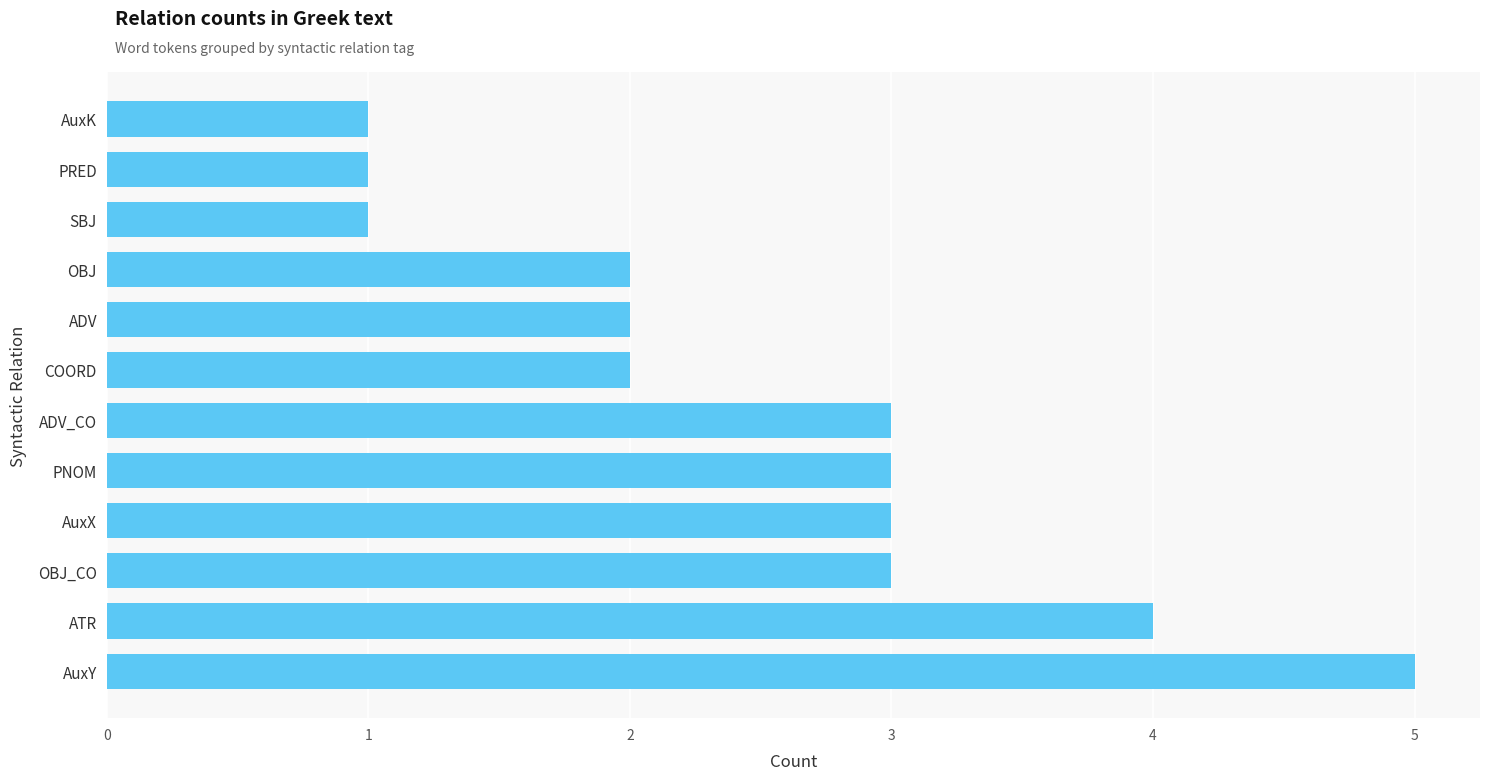

How many values are between 2 and 3?

7